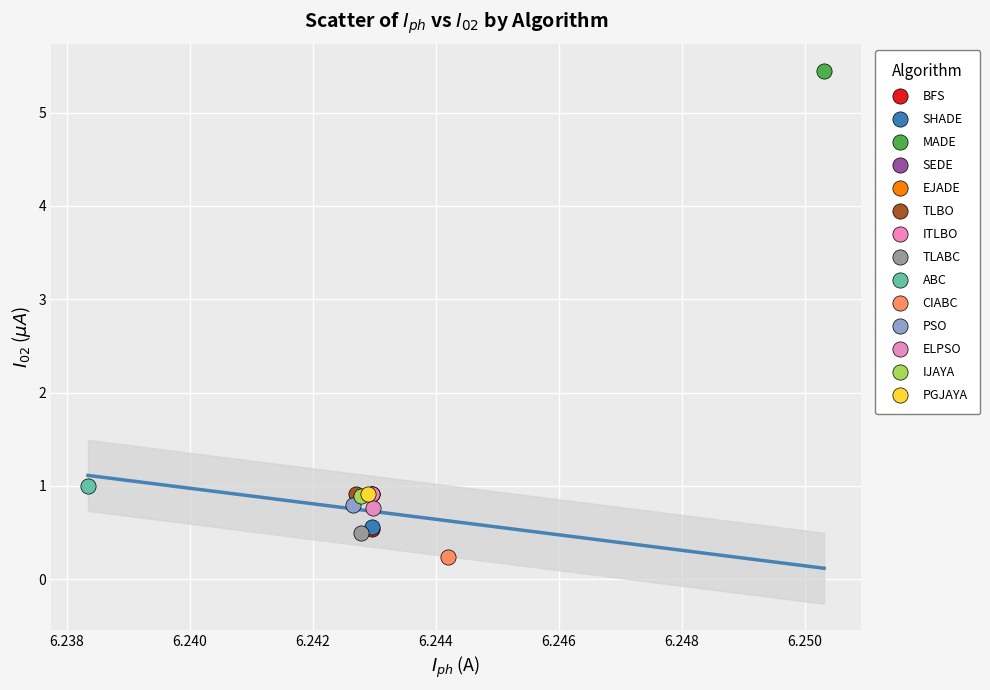

What are all the series names shown in the legend?

BFS, SHADE, MADE, SEDE, EJADE, TLBO, ITLBO, TLABC, ABC, CIABC, PSO, ELPSO, IJAYA, PGJAYA